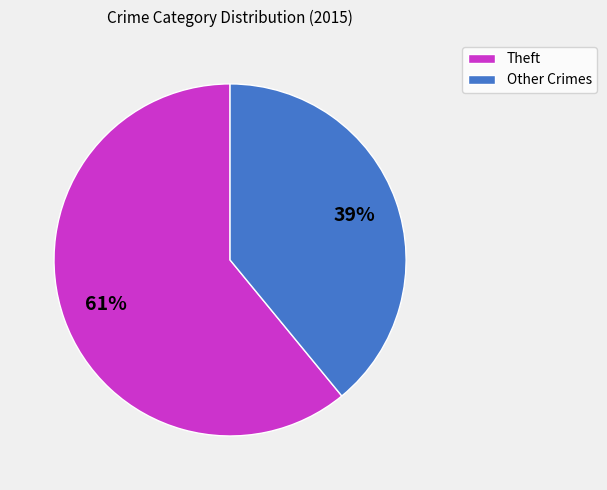

To the nearest percent, what is the difference between the largest and smallest slice percentages?

22%